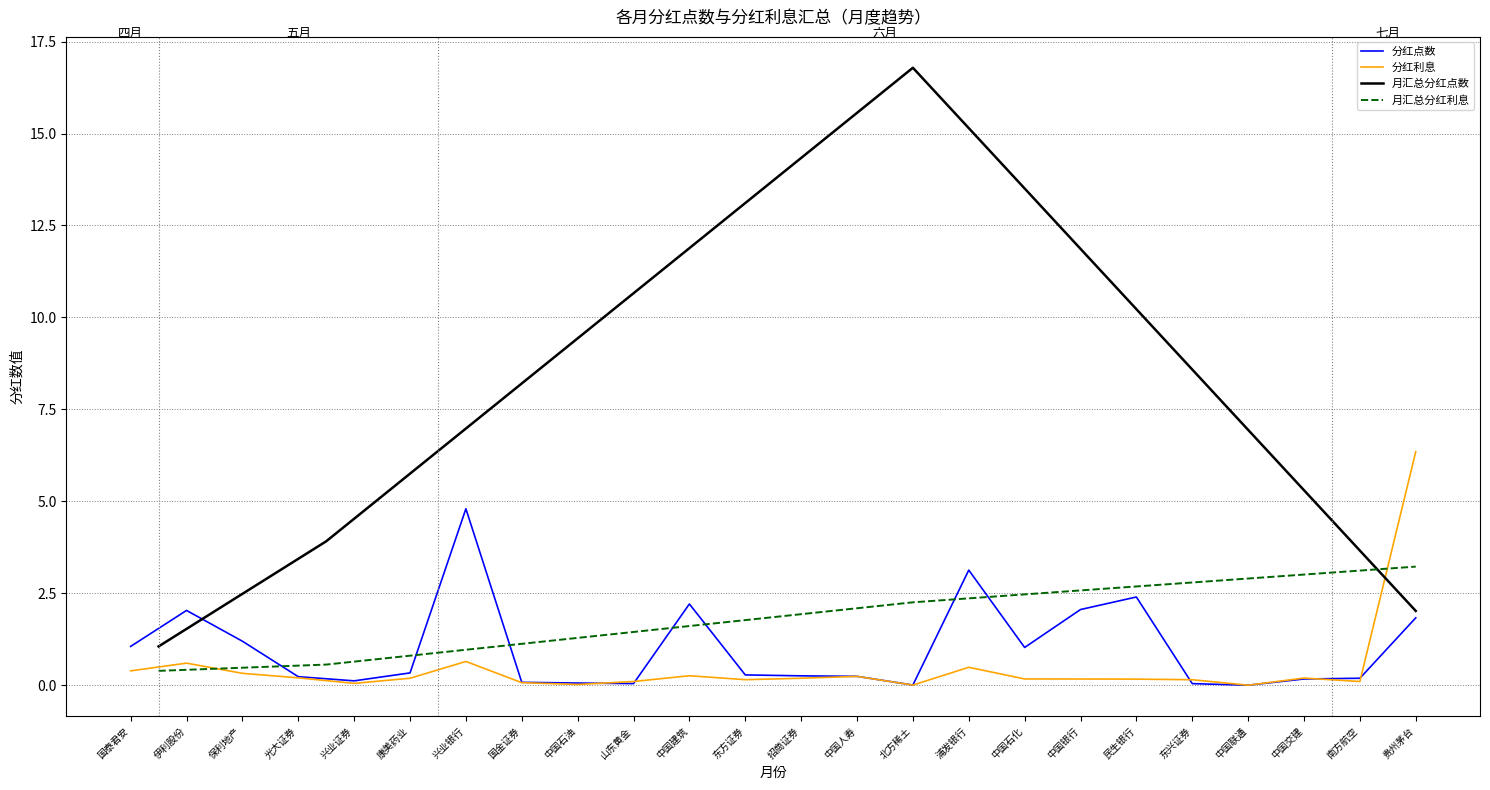

How many times do 月汇总分红利息 and 月汇总分红点数 cross each other?

1